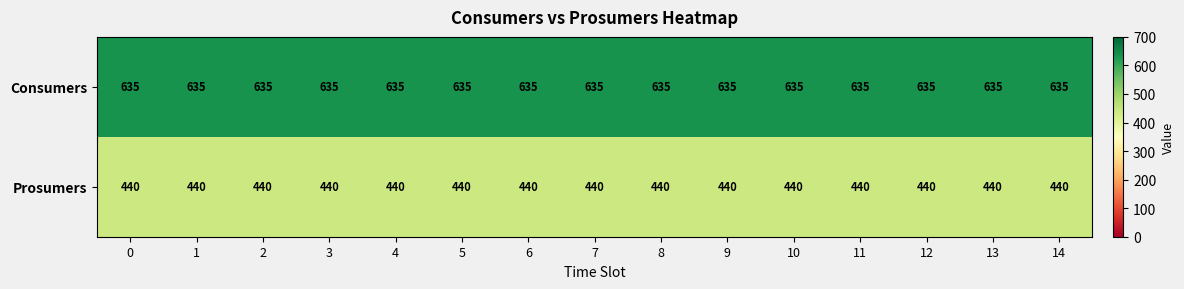

The value of Consumers at 14 is 635. True or false?

True